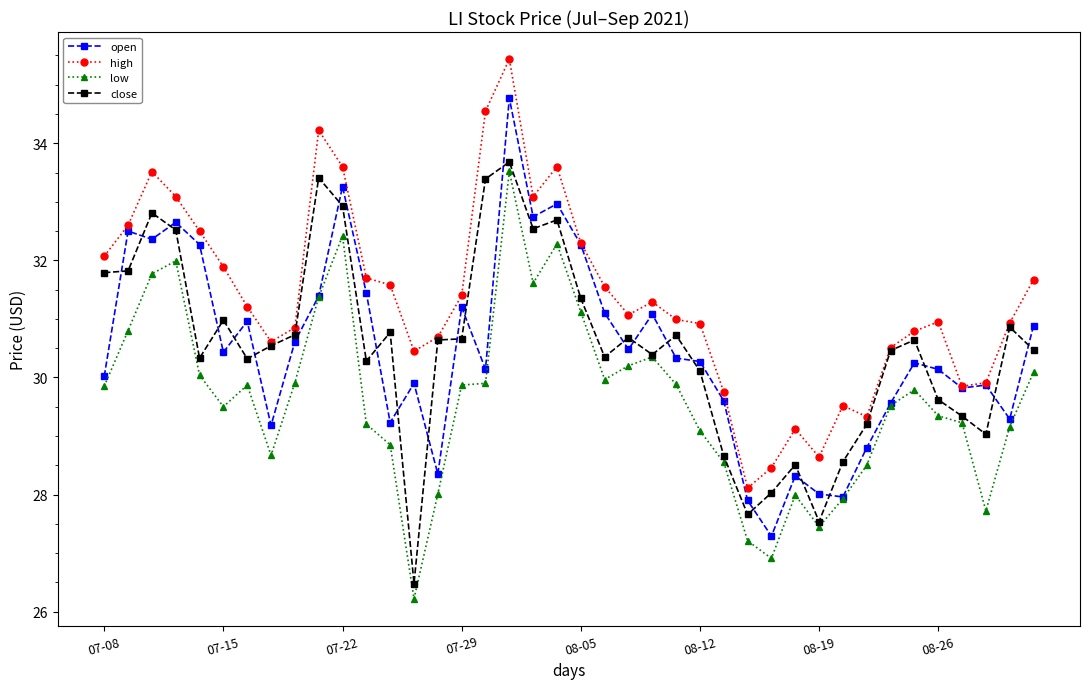

True or false: high has more than 1 interior local peaks.

True